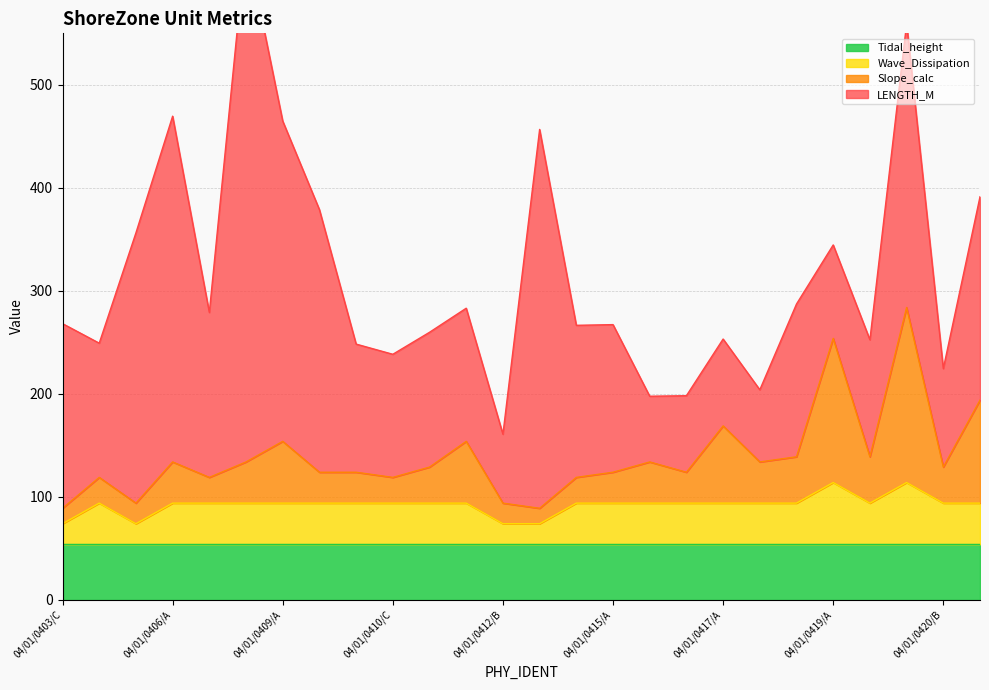

Where is the first local minimum for Slope_calc?

04/01/0405/A